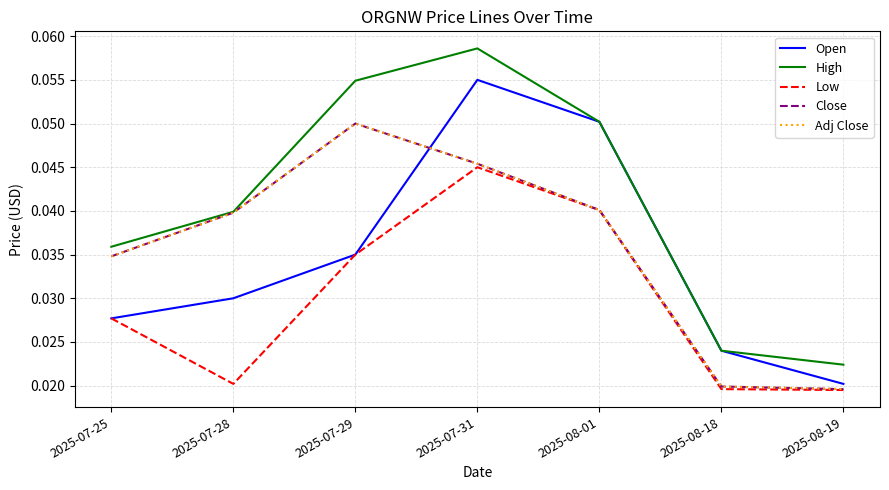

What position from the left is 2025-07-28?

2